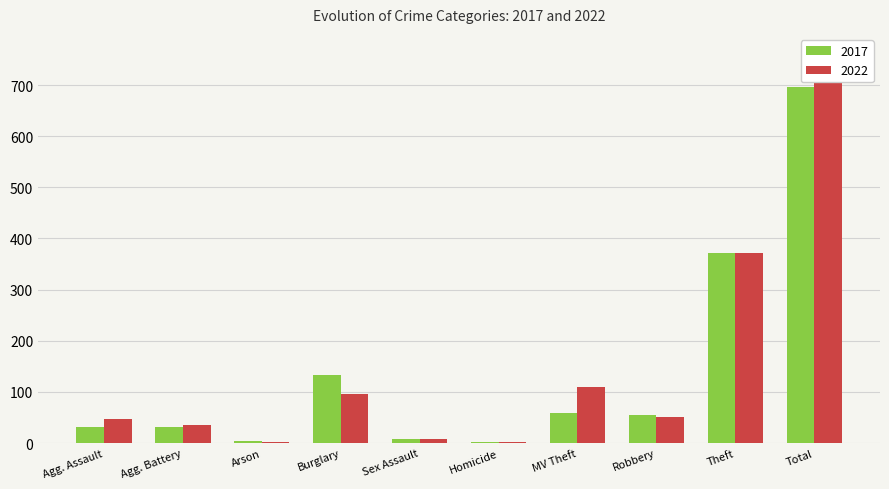

What is the total value across all series at Total?

1419